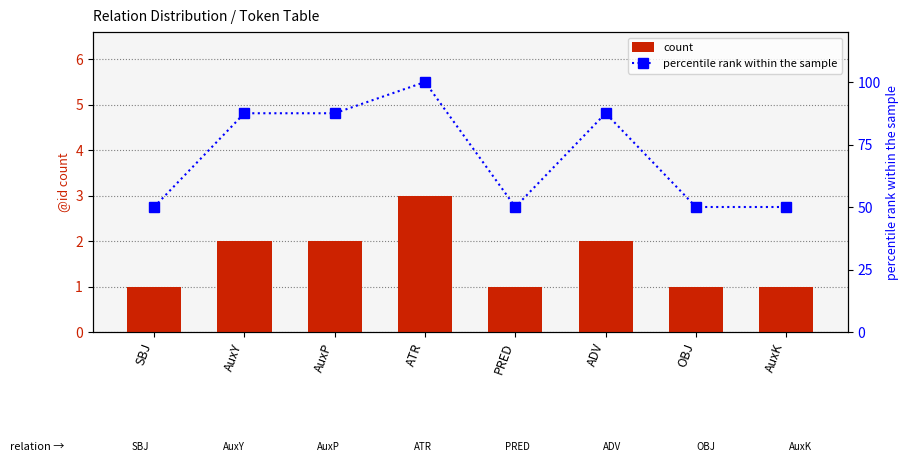

Are the bars horizontal?

No